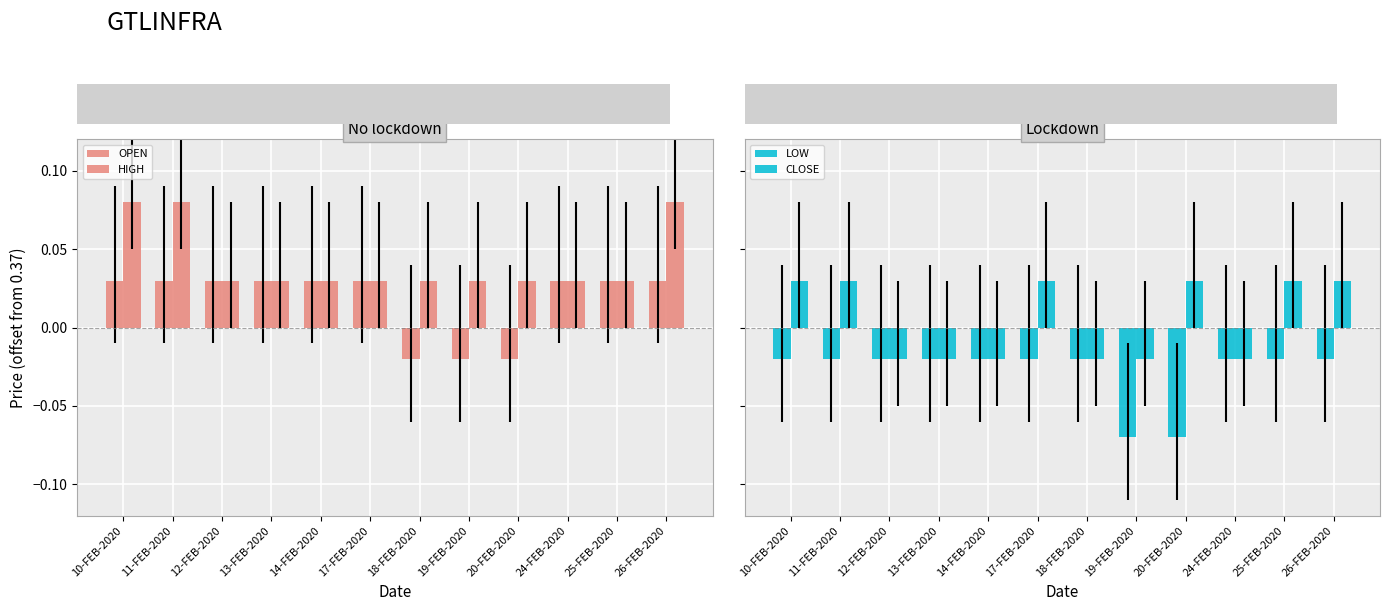

Reading left to right, what are all the values shown in this chart?

OPEN: 0.0	0.0	0.0	0.0	0.0	0.0	-0.0	-0.0	-0.0	0.0	0.0	0.0
HIGH: 0.1	0.1	0.0	0.0	0.0	0.0	0.0	0.0	0.0	0.0	0.0	0.1
LOW: -0.0	-0.0	-0.0	-0.0	-0.0	-0.0	-0.0	-0.1	-0.1	-0.0	-0.0	-0.0
CLOSE: 0.0	0.0	-0.0	-0.0	-0.0	0.0	-0.0	-0.0	0.0	-0.0	0.0	0.0